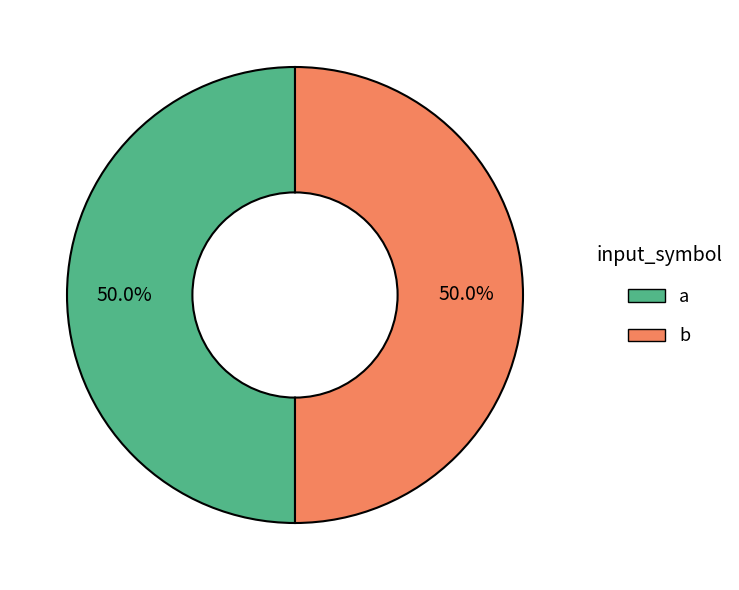

Count the number of slices in the pie.

2